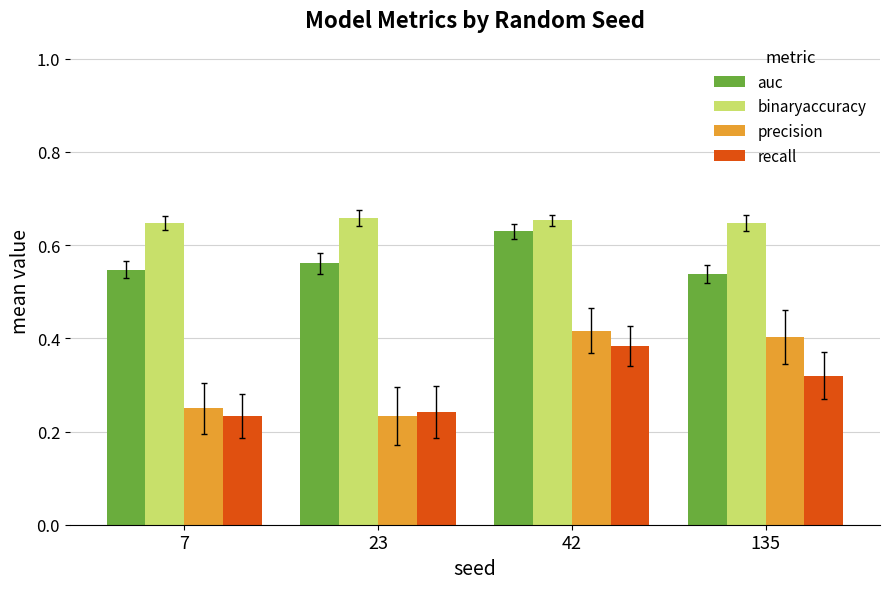

What is the total value across all series at 23?

1.7